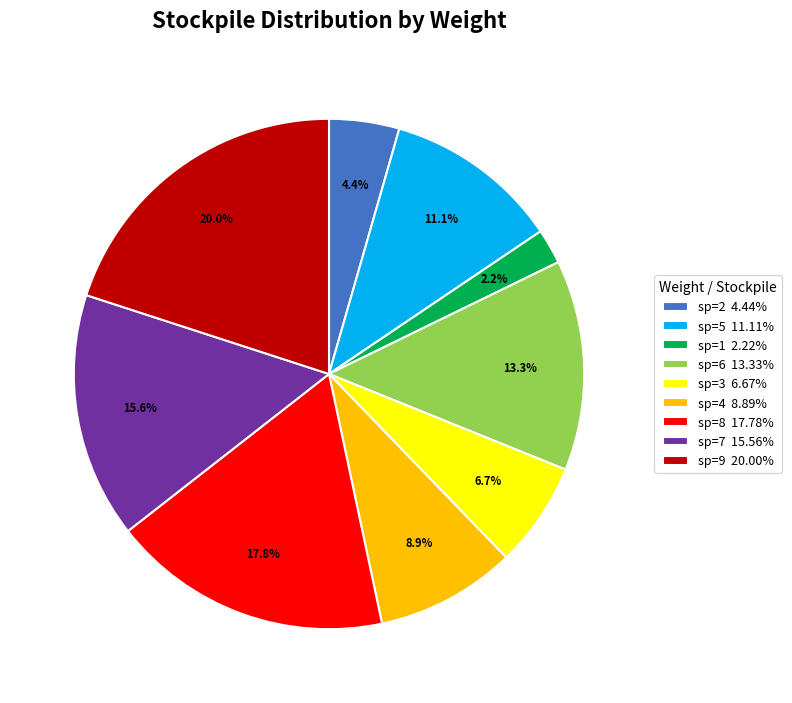

Is there any slice that represents more than half of the pie?

No